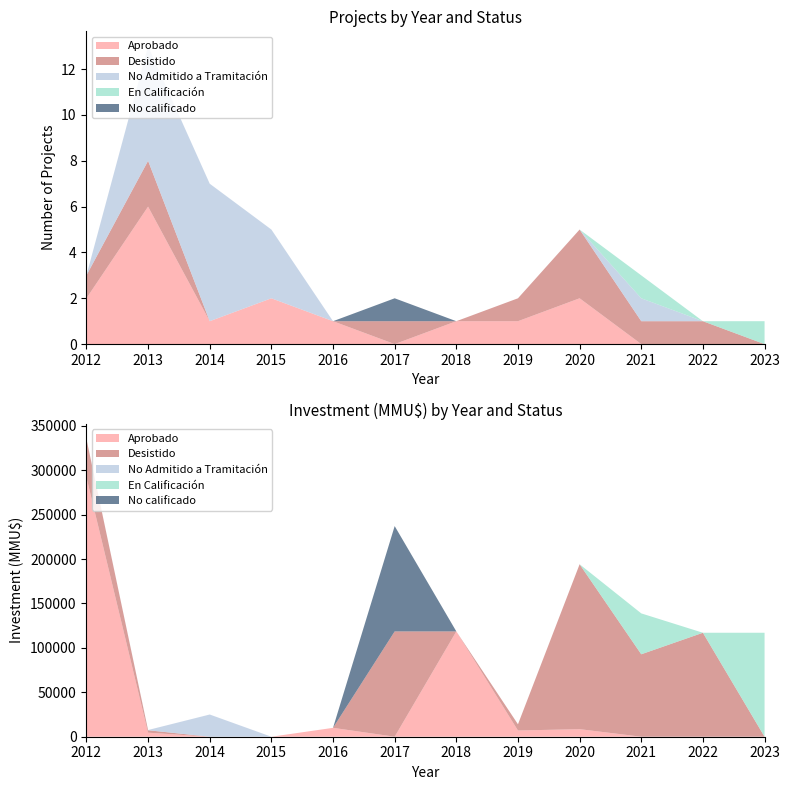

What is the total value across all series at 2014?

7